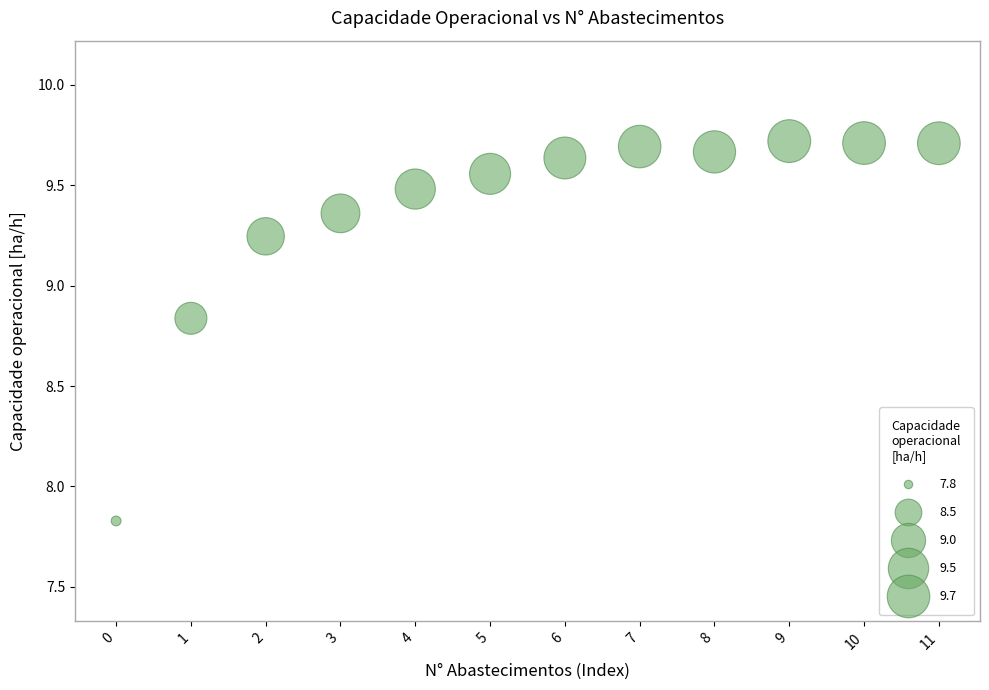

What Y value in the scatter plot is closest to 8?

7.8